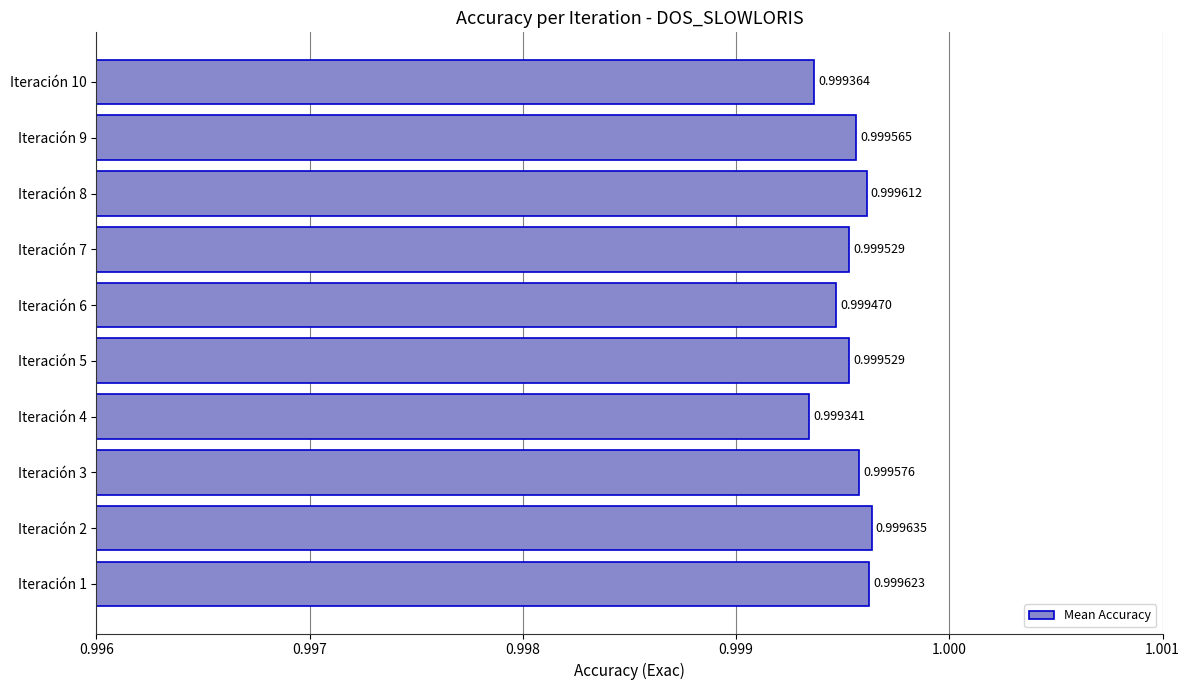

Between Iteración 3 and Iteración 4, which is larger?

Iteración 3